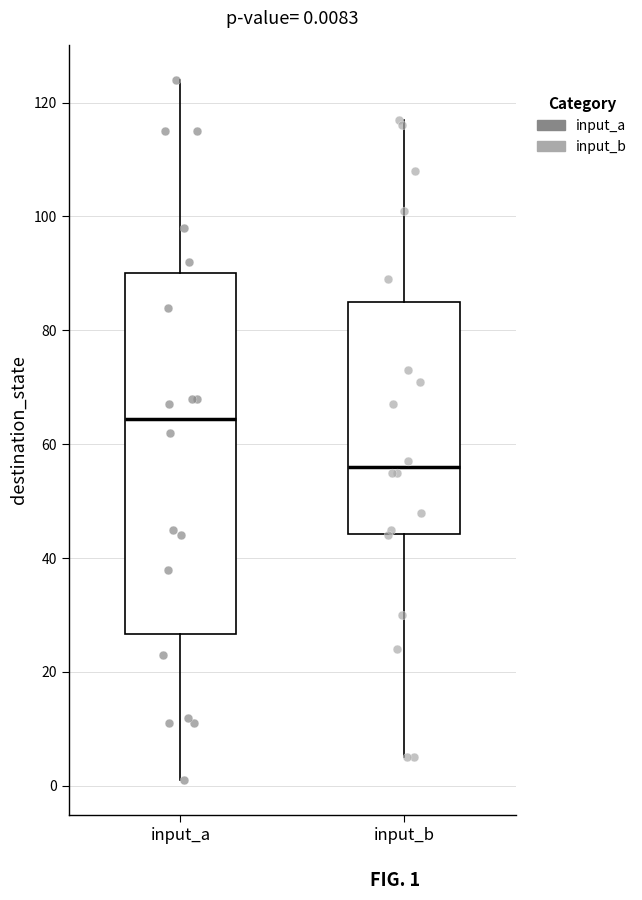

Comparing the boxes themselves (not the whiskers), which one is the tallest?

input_a